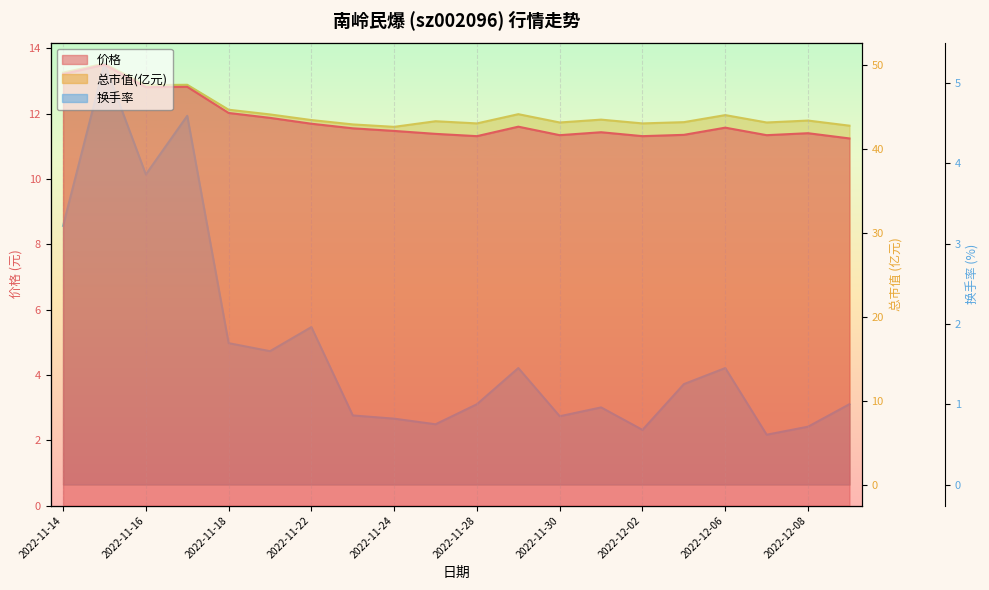

True or false: 总市值(亿元) has more than 0 interior local peaks.

True